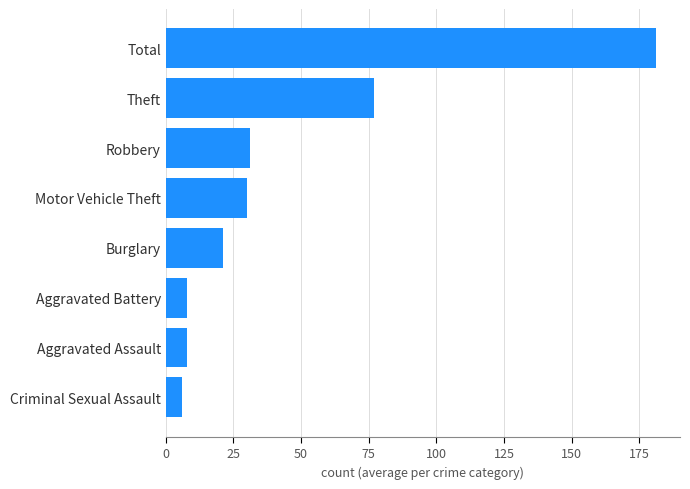

At which label is the value closest to 93?

Theft